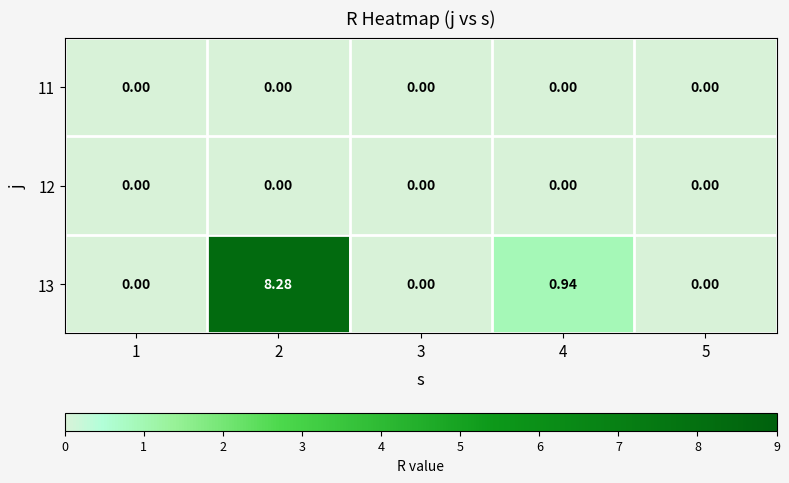

Which series has the largest total across all categories?

13